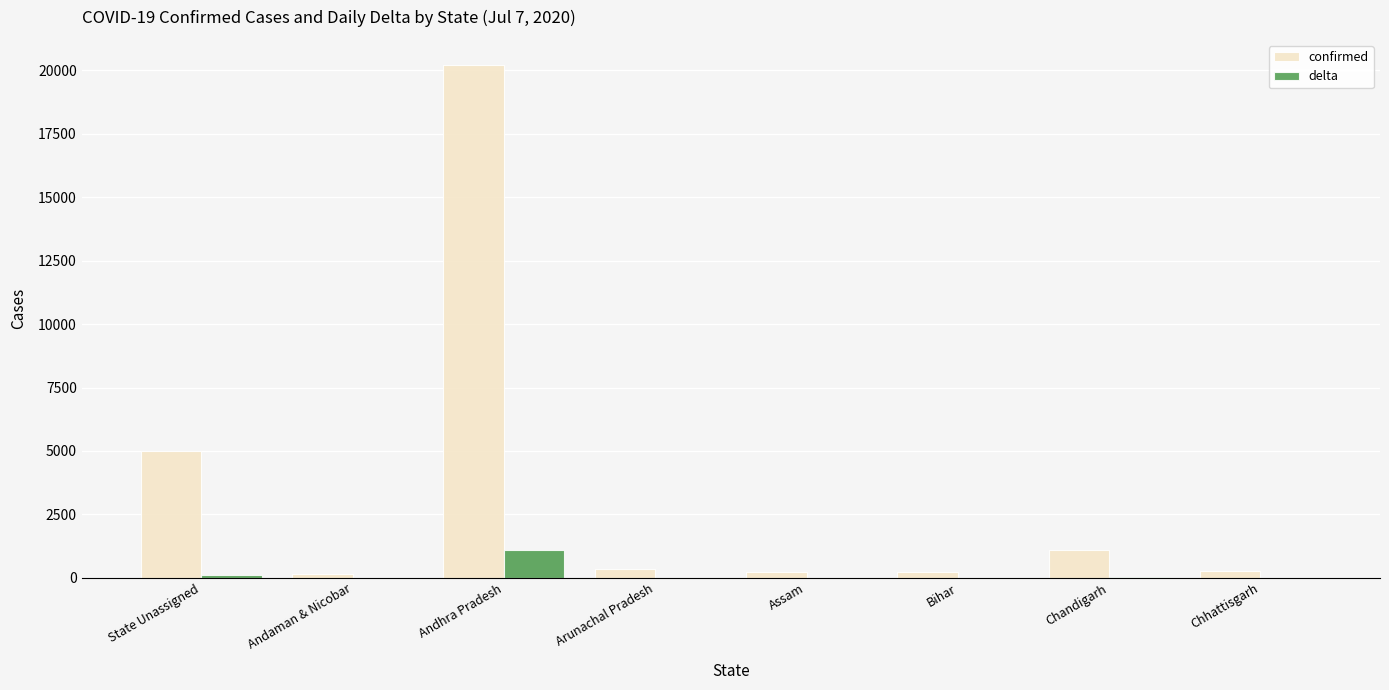

Is it true that delta equals 0 at Chhattisgarh?

True